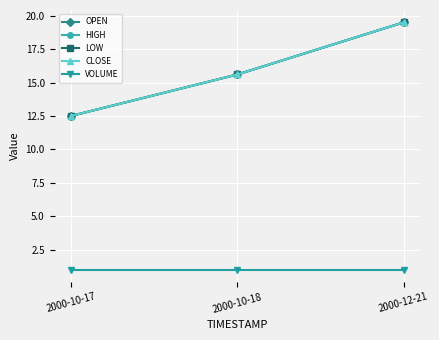

Does the chart display data point markers on the line(s)?

Yes